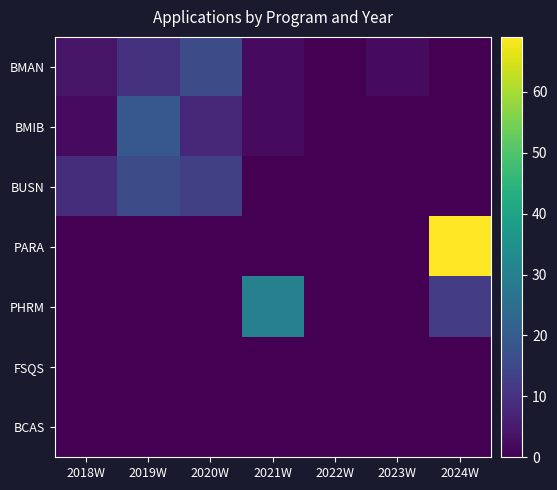

List the series in order of their peak value, highest first.

PARA, PHRM, BMIB, BMAN, BUSN, FSQS, BCAS